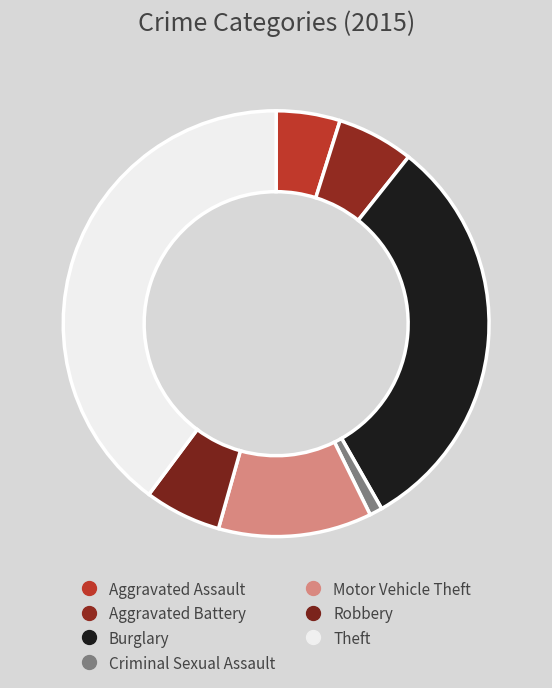

What portion of the pie excludes Robbery?

94.2%